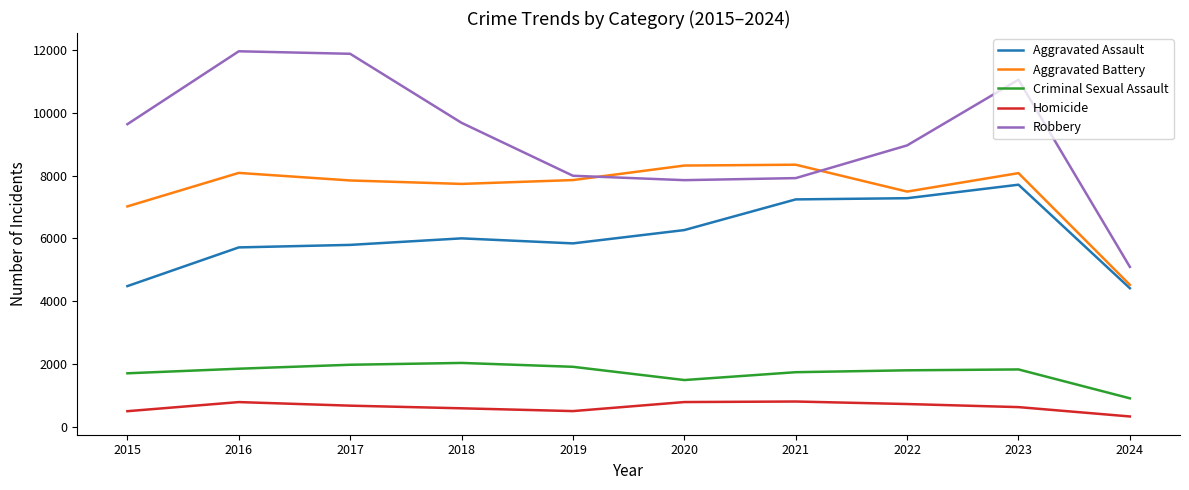

What is the lowest value of the Aggravated Assault series?

4413